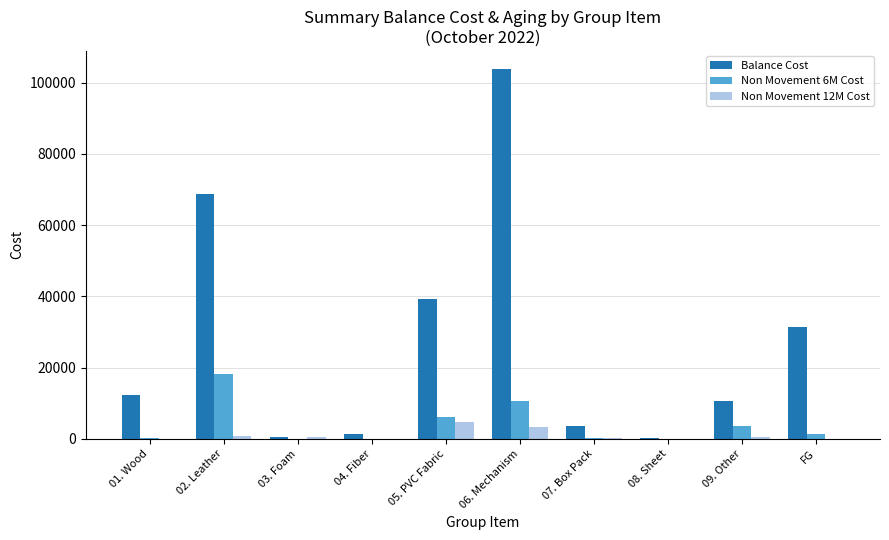

Where is Balance Cost nearest to the value 51915?

05. PVC Fabric